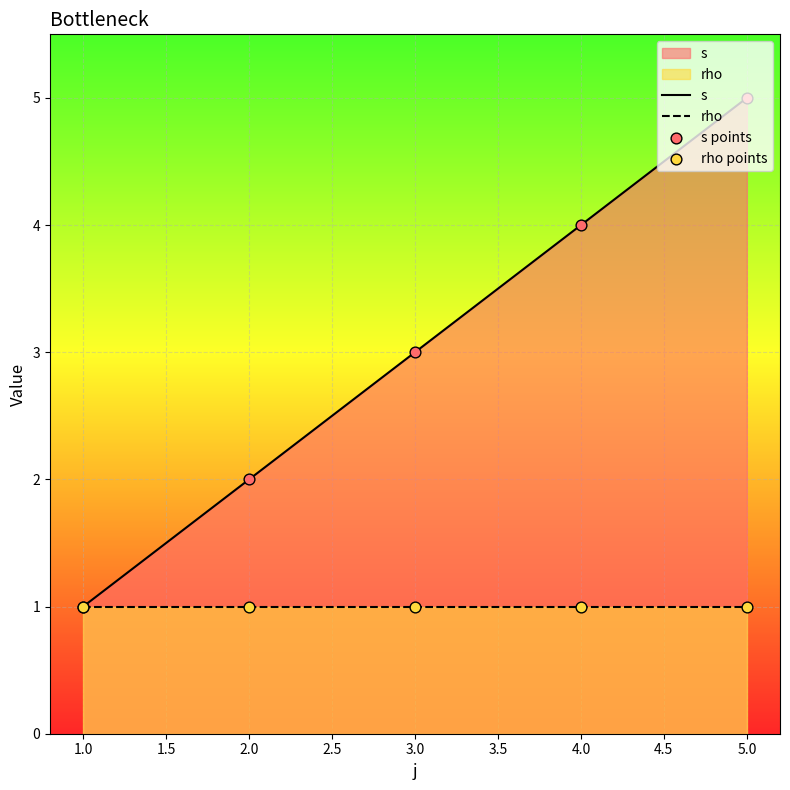

Which series has the largest total across all categories?

s